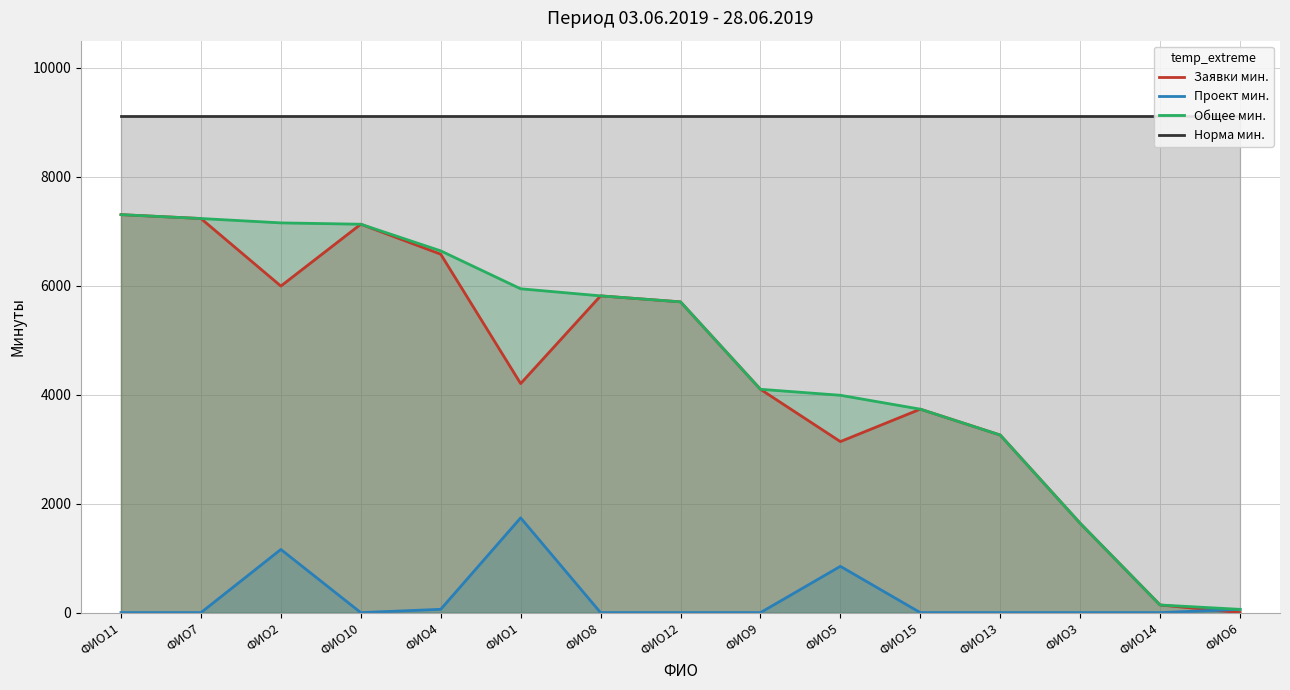

What is the average value of the Проект мин. series?

258